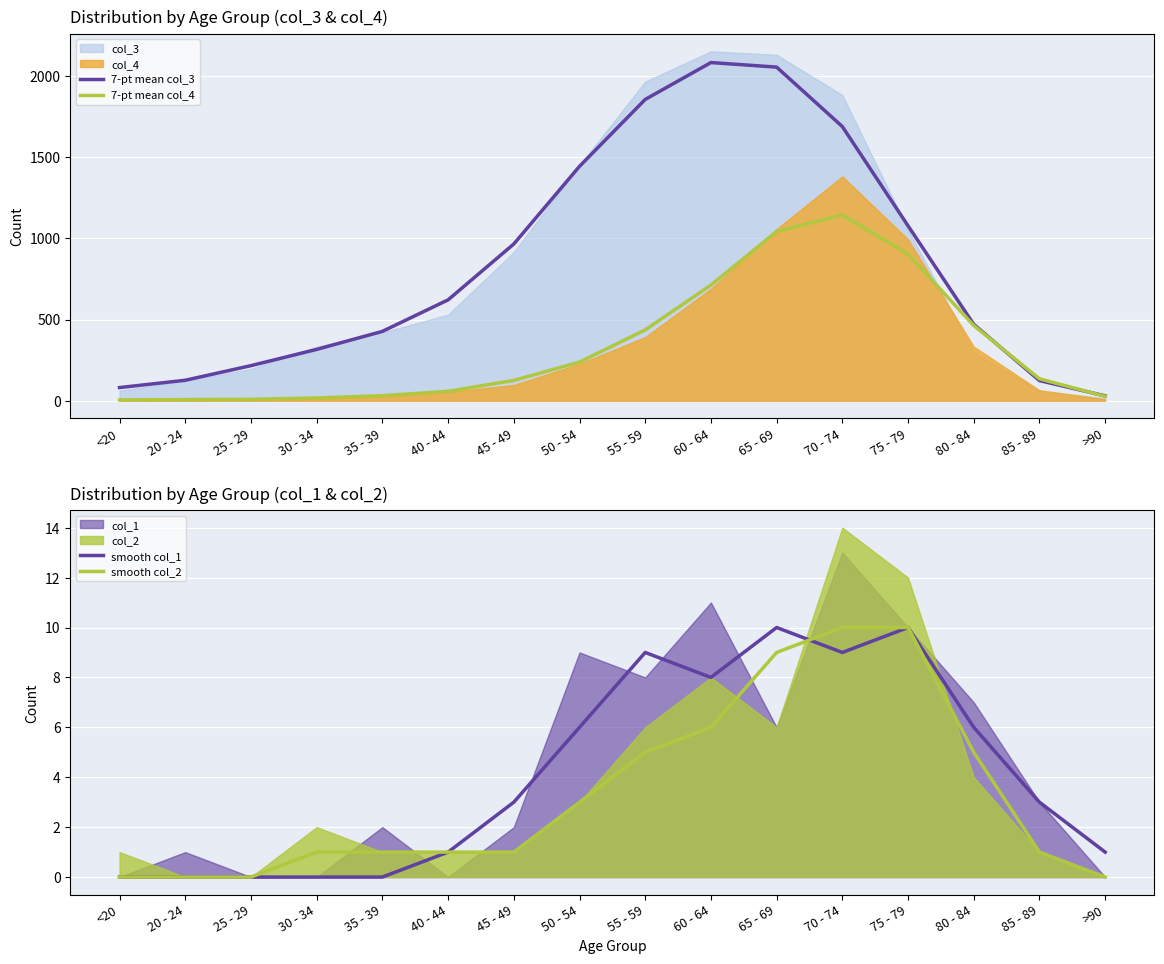

What is the difference between the highest and lowest values at 40 - 44?

620